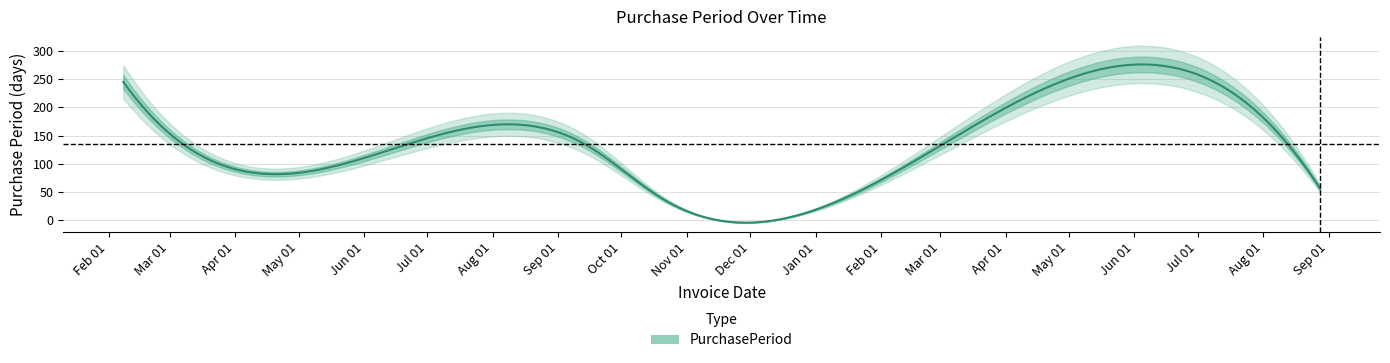

Does the chart display data point markers on the line(s)?

No